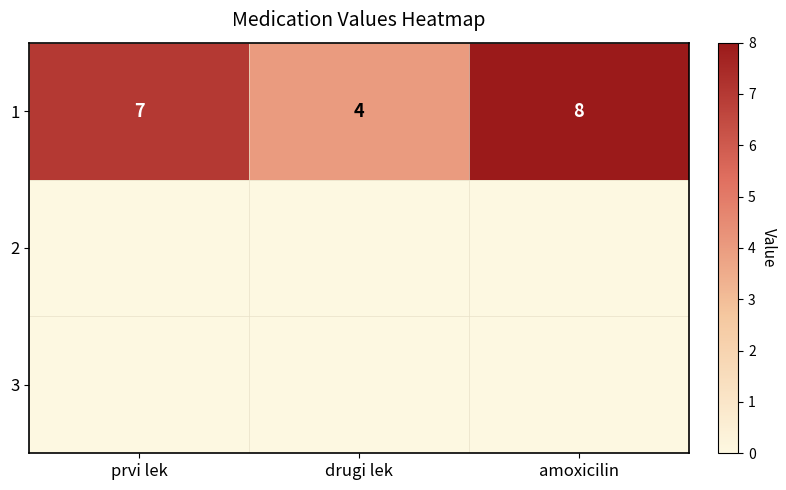

At which category does the chart reach its minimum across all series?

drugi lek